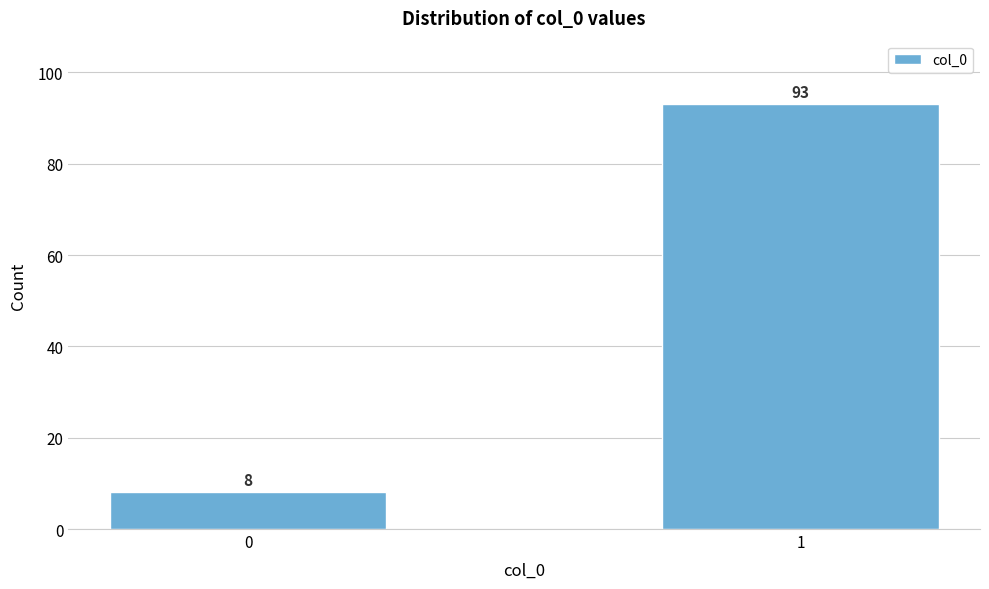

Reading right to left, extract all data points from this chart.

93	8